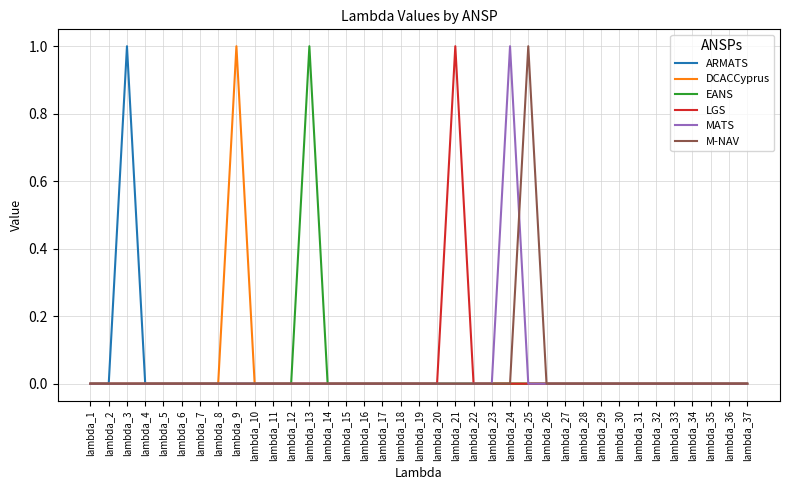

How many categories are shown in the chart?

37